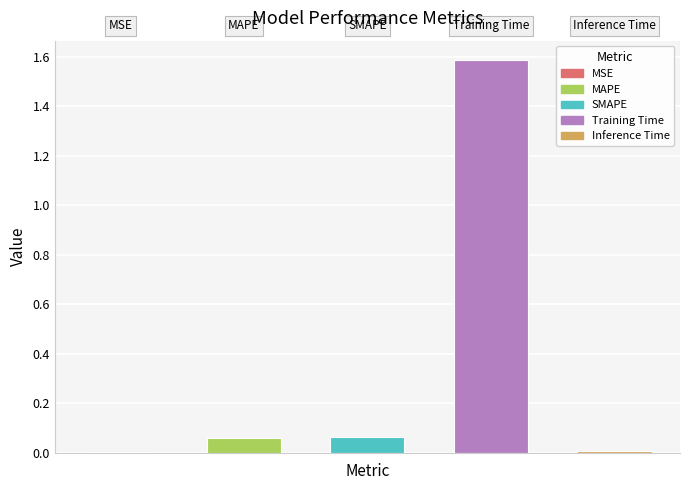

What is the greatest value displayed?

1.6